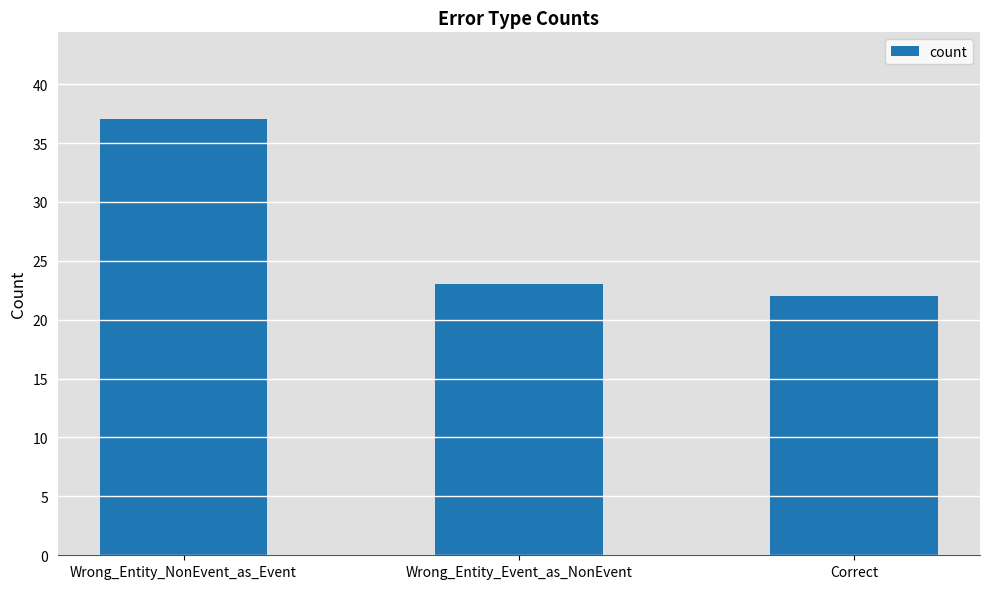

Between Correct and Wrong_Entity_Event_as_NonEvent, which is larger?

Wrong_Entity_Event_as_NonEvent